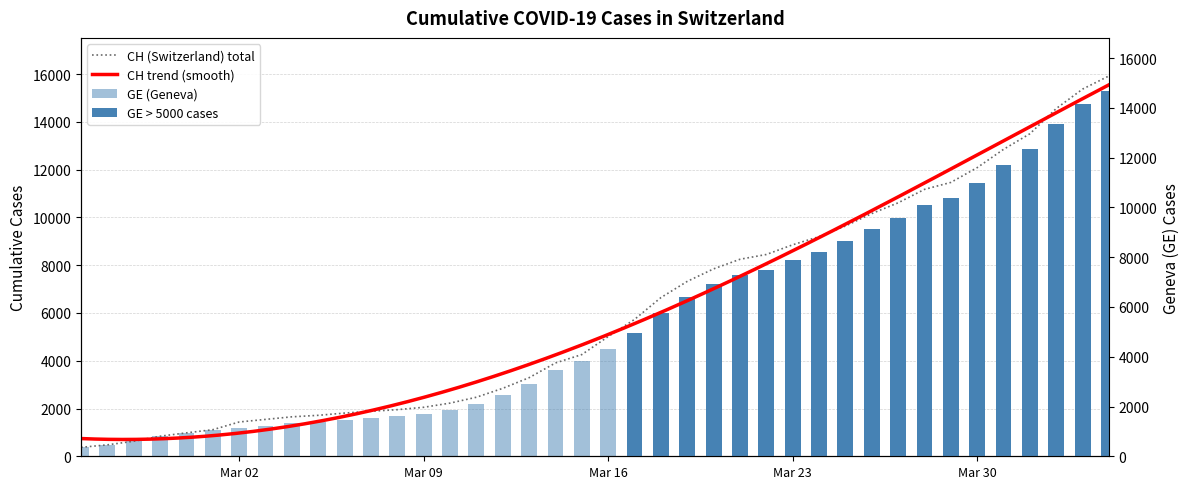

Which series has the largest total across all categories?

CH